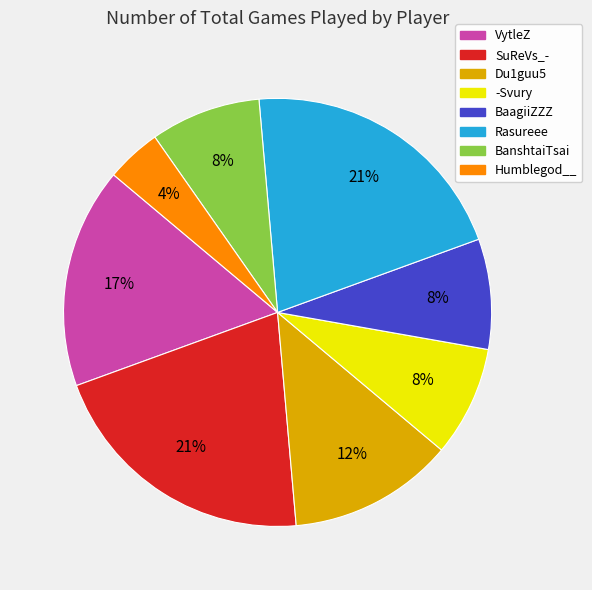

Between Du1guu5 and -Svury, which is larger?

Du1guu5